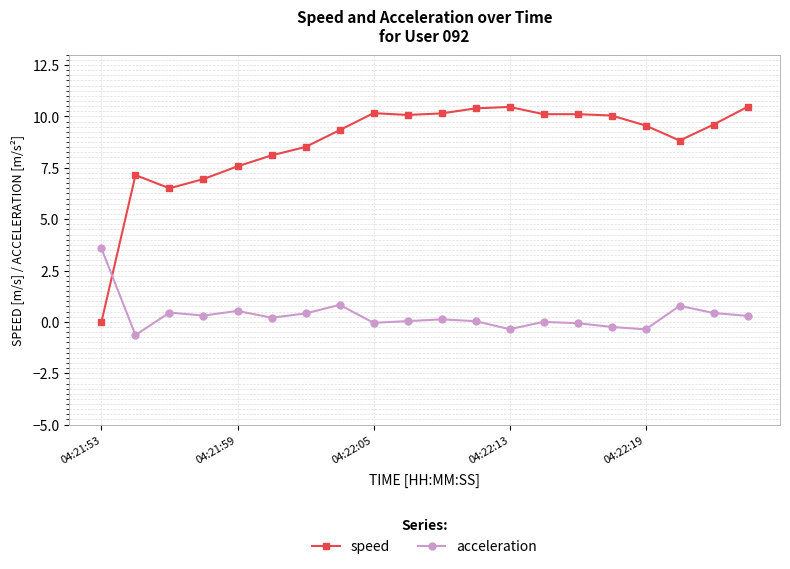

Does the chart display data point markers on the line(s)?

Yes